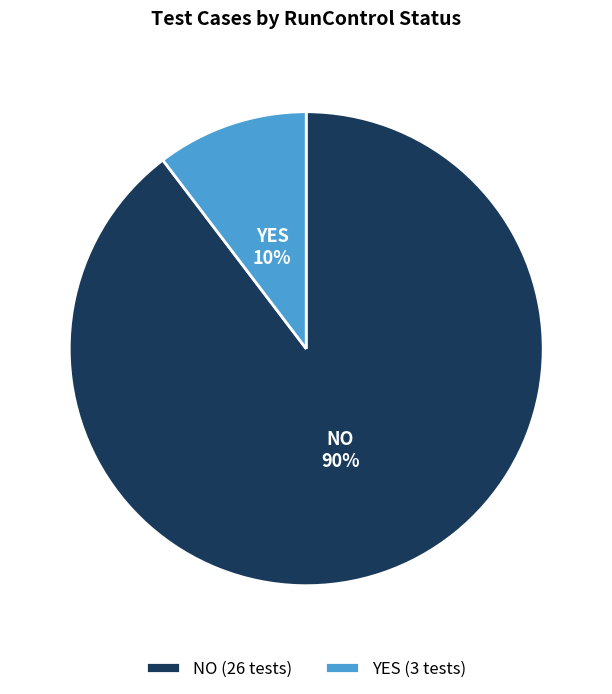

To the nearest percent, what is the average slice percentage?

50%